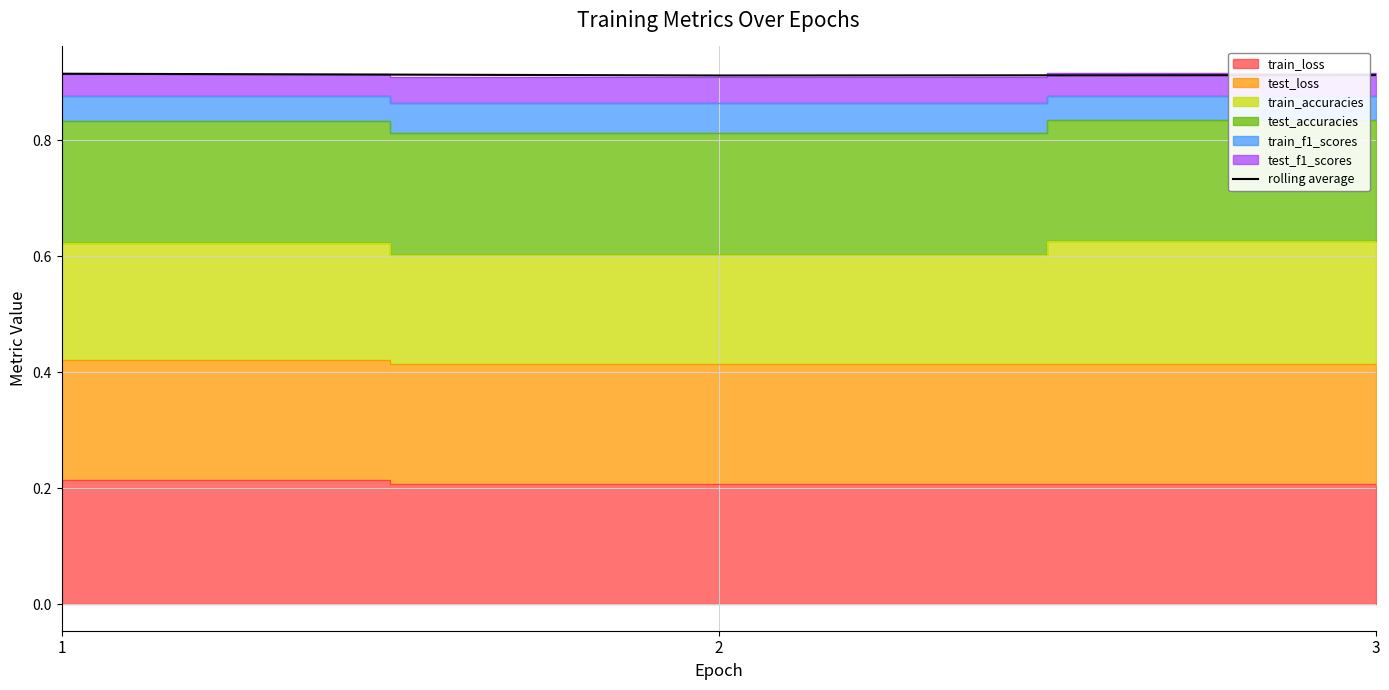

Is it true that the value at 2 is 0.9?

True